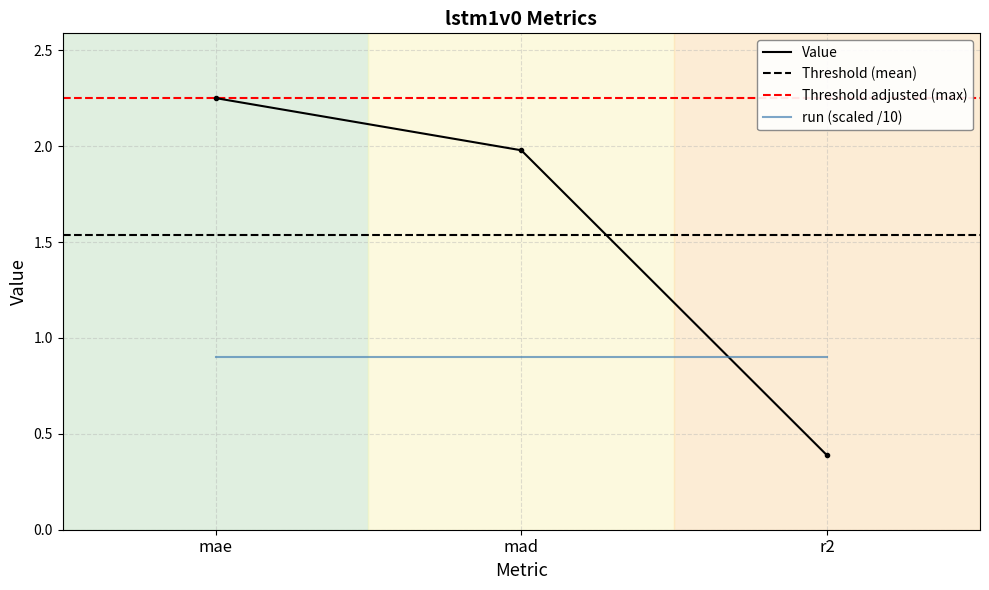

Which label corresponds to the largest value in the chart?

mae